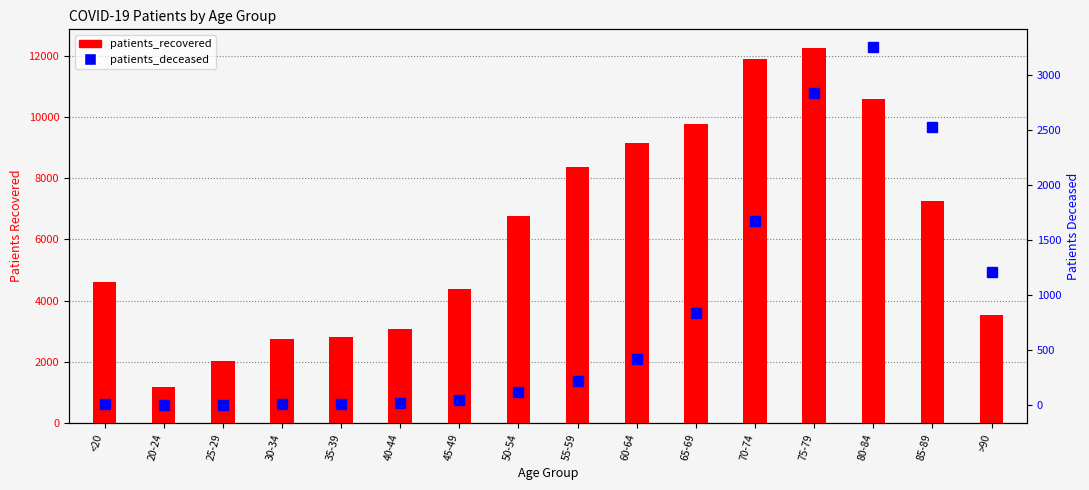

What is the spread (max minus min) of values at 80-84?

7334